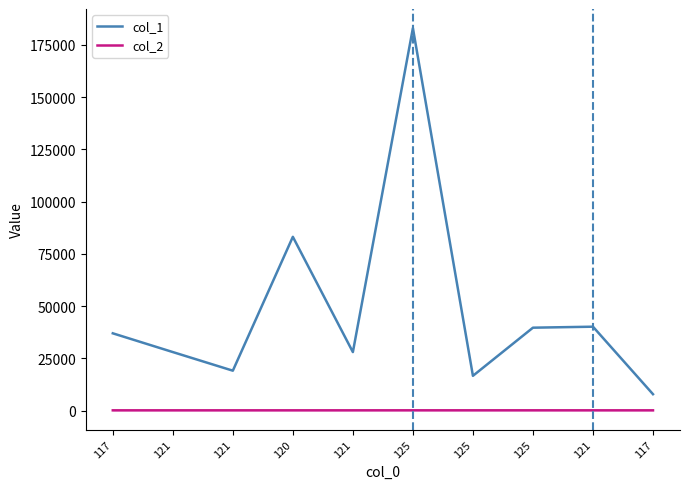

What are all the series names shown in the legend?

col_1, col_2